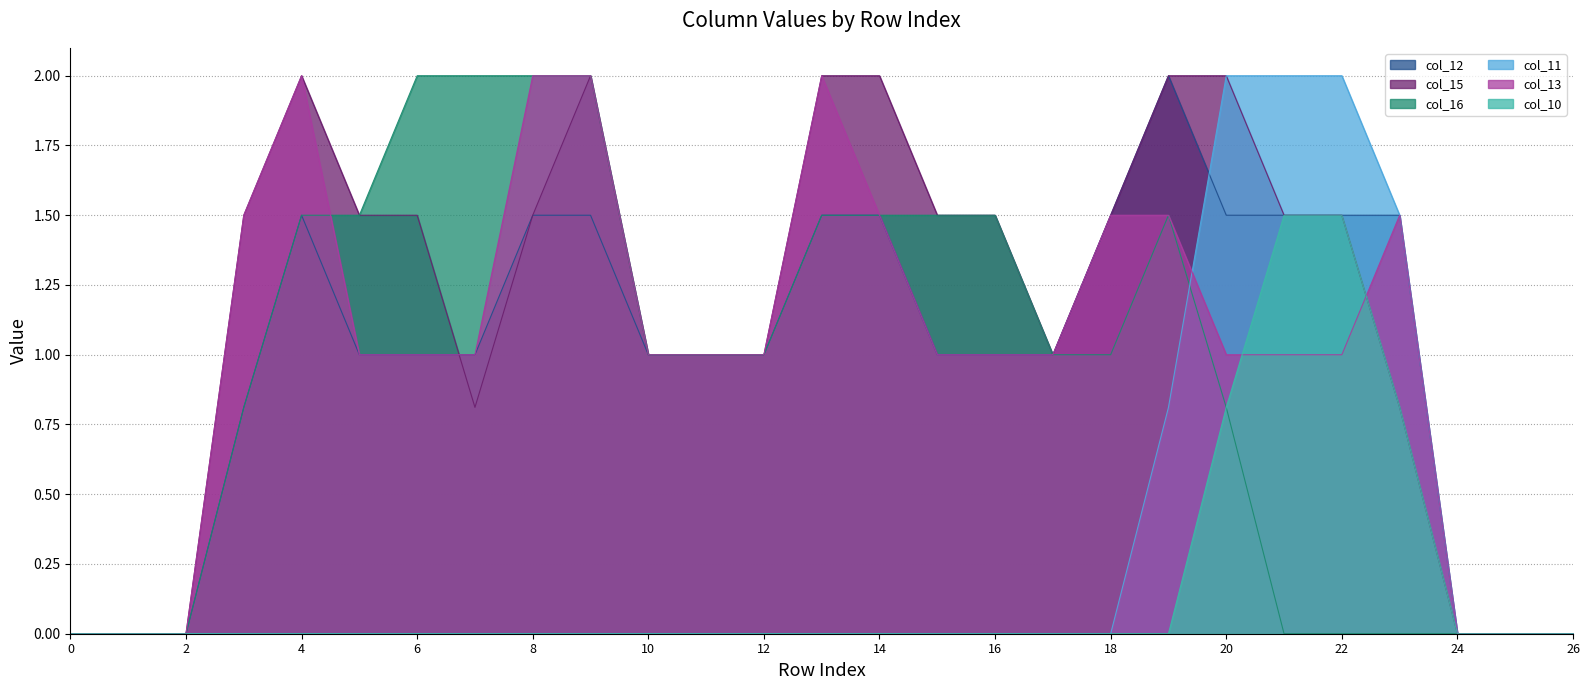

How many times do col_11 and col_12 cross each other?

1